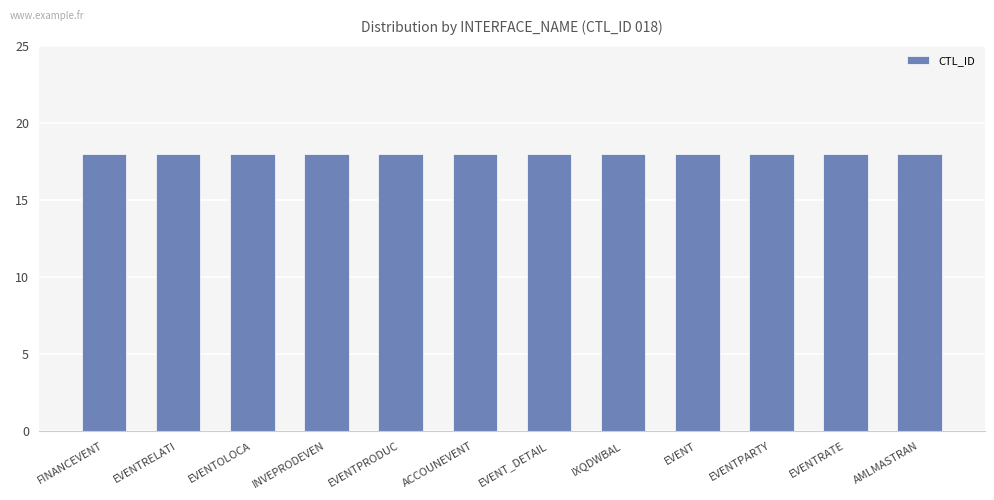

The ACTIVE_FLAG series shows 2 at INT_T_IX_EVENT_DETAIL_01. True or false?

False